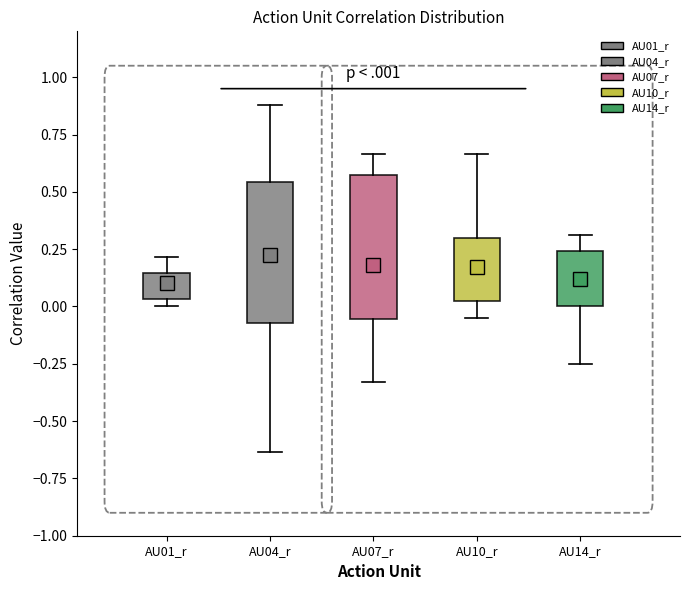

Reading left to right, transcribe this box plot: for each box, give where its median line is, the range the box spans, and where its two whiskers end, as read against the y-axis. The values are not printed on the chart, so give them approximately, as read against the axis.

AU01_r: median 0.10, box 0.05 to 0.15, whiskers 0.00 to 0.20
AU04_r: median 0.35, box -0.05 to 0.55, whiskers -0.65 to 0.90
AU07_r: median 0.10, box -0.05 to 0.55, whiskers -0.35 to 0.65
AU10_r: median 0.15, box 0.00 to 0.30, whiskers -0.05 to 0.65
AU14_r: median 0.10, box 0.00 to 0.25, whiskers -0.25 to 0.30